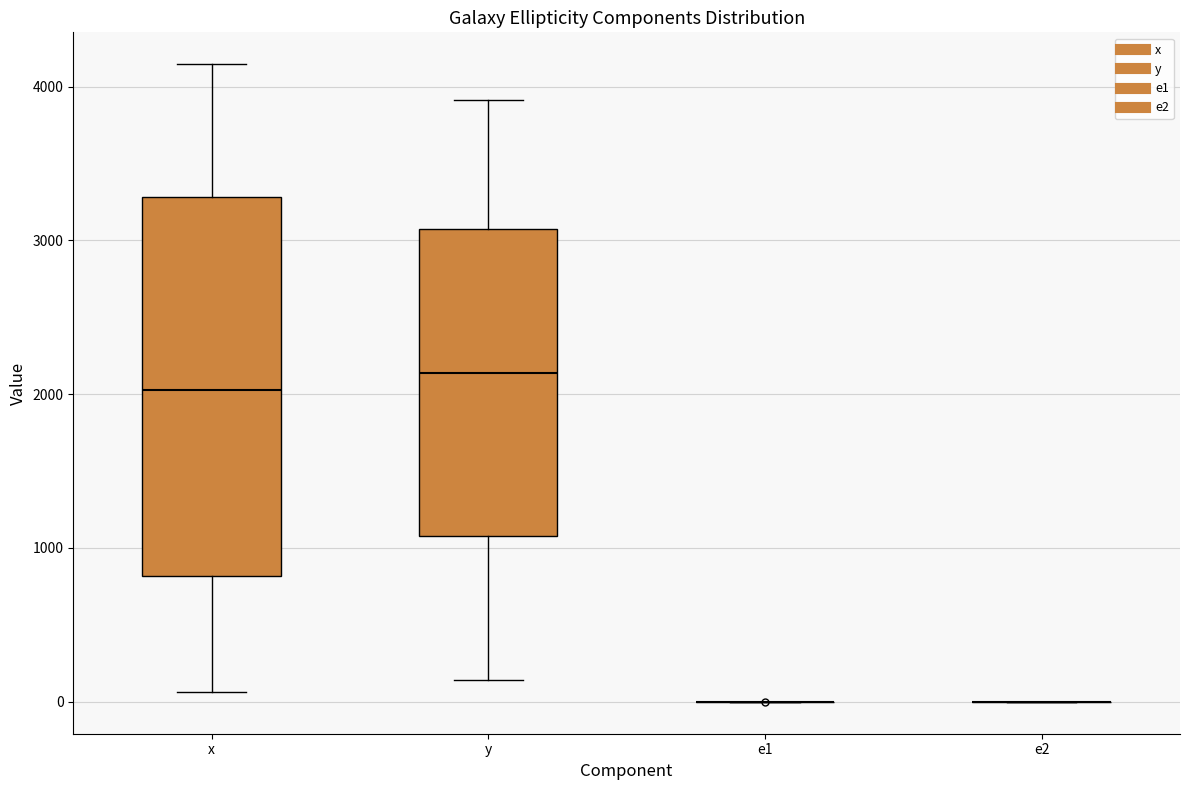

Where does the median line of the box for y sit on the y-axis? The values are not printed on the chart, so give them approximately, as read against the axis.

2100